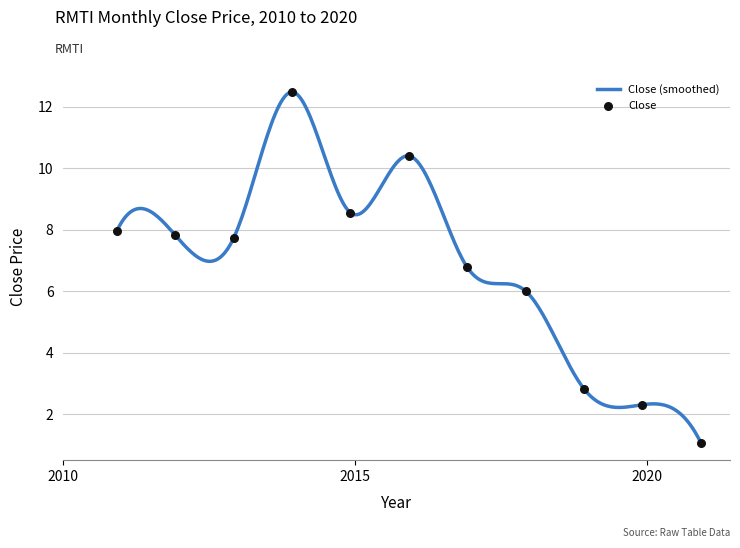

What is the change in value from 2012-12 to 2013-12?

+4.7